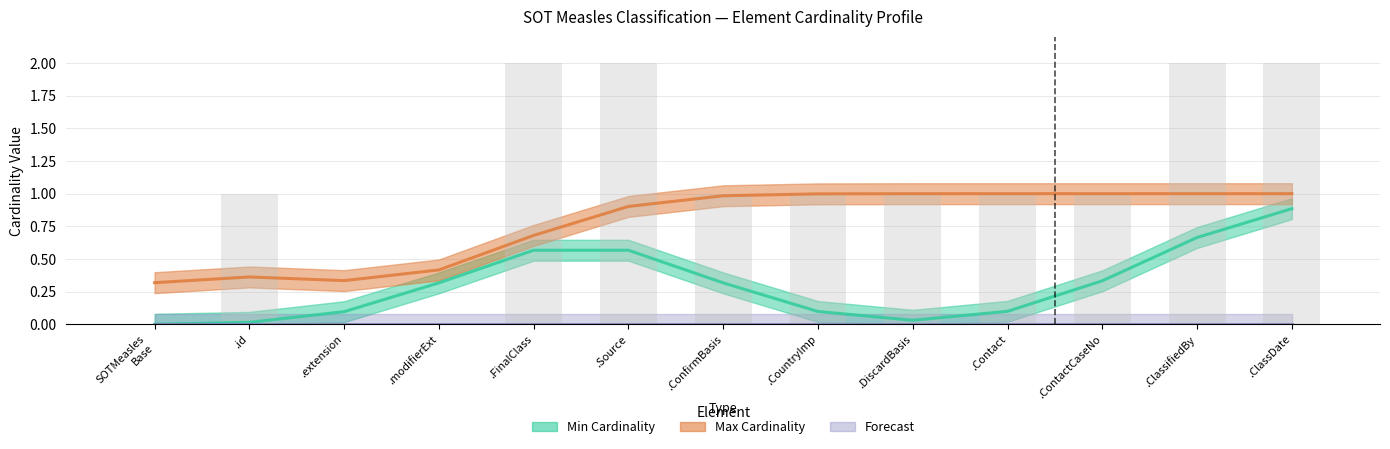

Does the chart contain stacked bars?

No